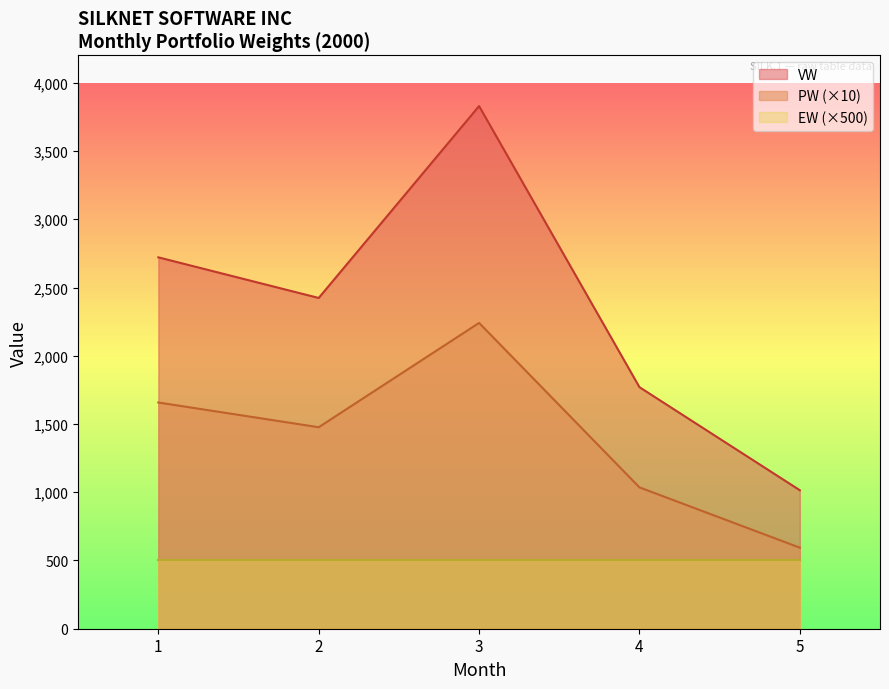

What is the greatest value displayed?

3829.2